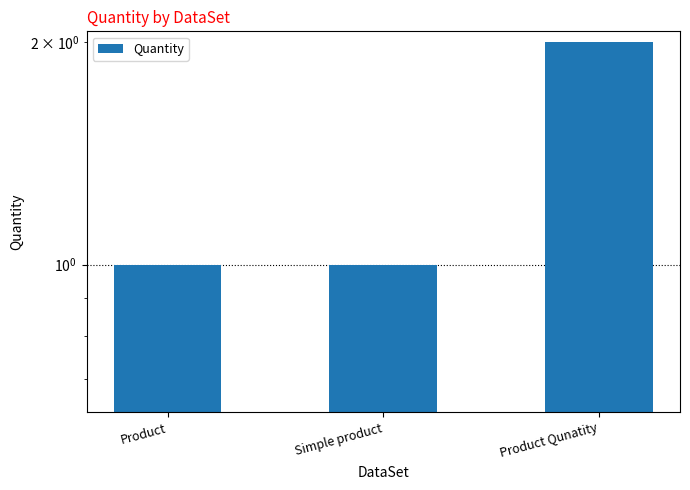

Reading left to right, extract all data points from this chart.

1	1	2